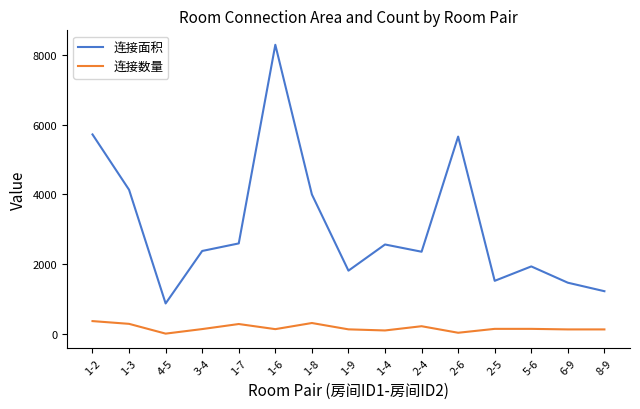

Where is the first local maximum for 连接面积?

1-6